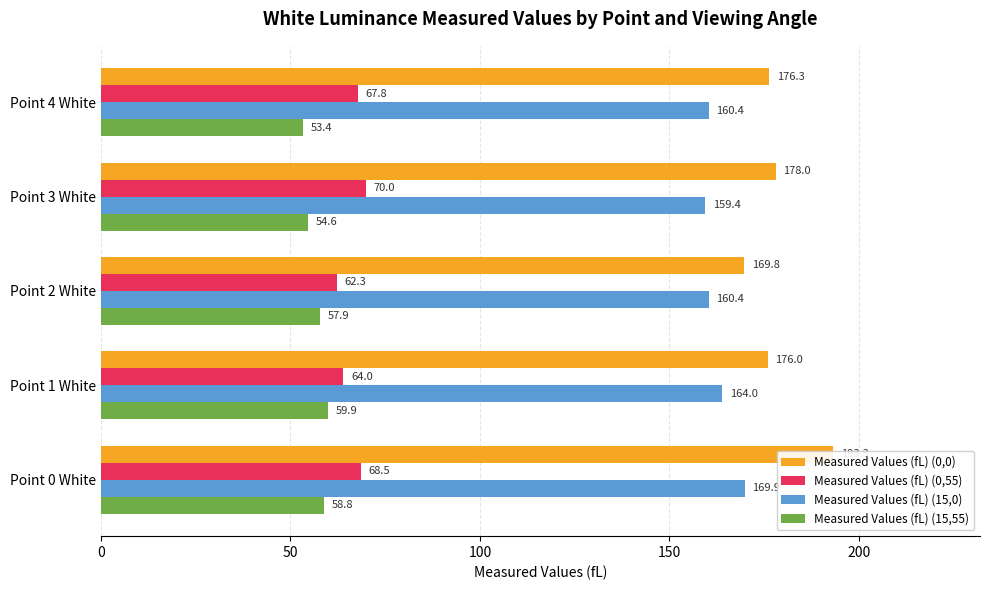

What is the lowest value of the Measured Values (fL) (15,55) series?

53.4